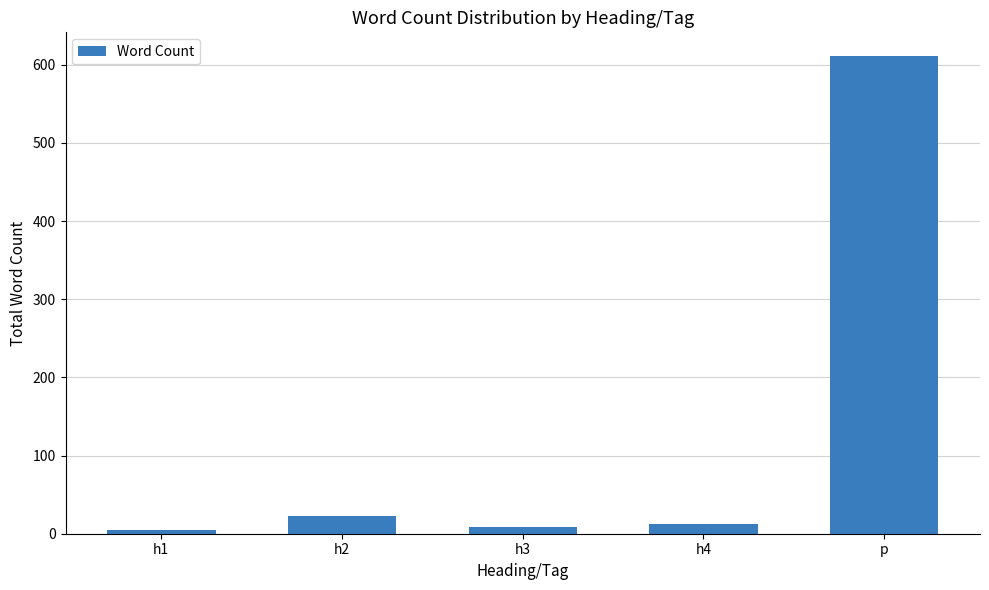

What is the average value?

132